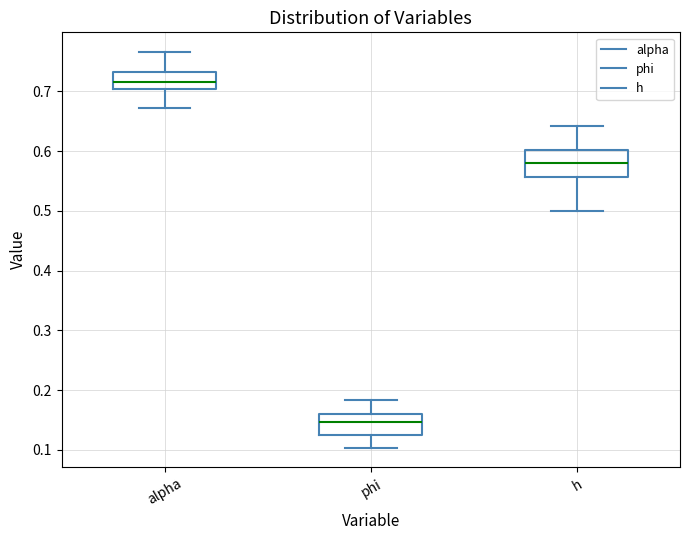

Reading left to right, read every box against the y-axis: the position of its median line, the range the box covers, and the ends of its whiskers. The values are not printed on the chart, so give them approximately, as read against the axis.

alpha: median 0.72, box 0.70 to 0.73, whiskers 0.67 to 0.77
phi: median 0.15, box 0.12 to 0.16, whiskers 0.10 to 0.18
h: median 0.58, box 0.56 to 0.60, whiskers 0.50 to 0.64